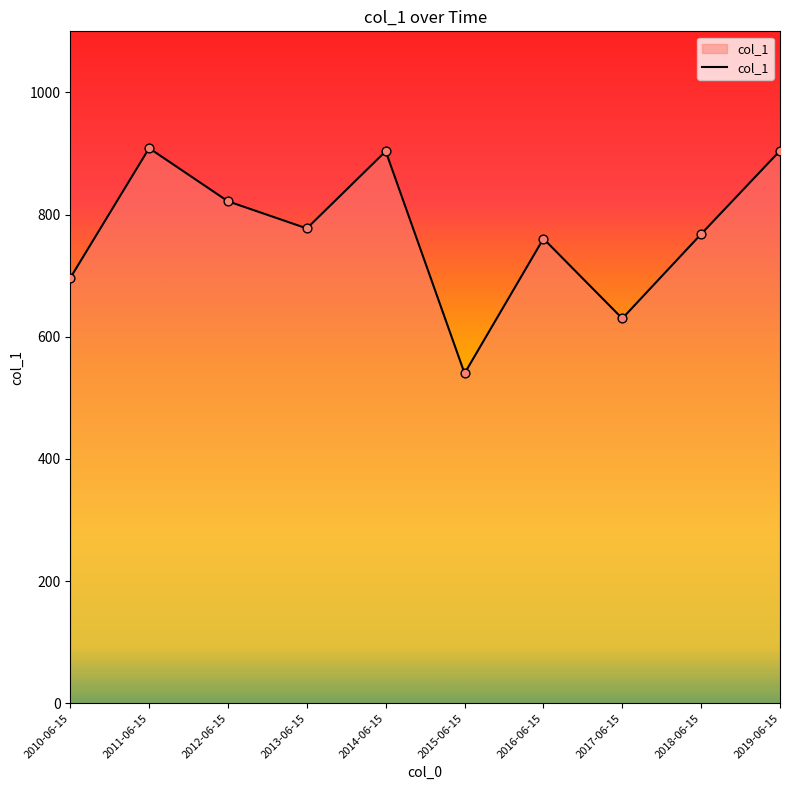

What is the change in value from 2015-06-15 to 2019-06-15?

+364.4